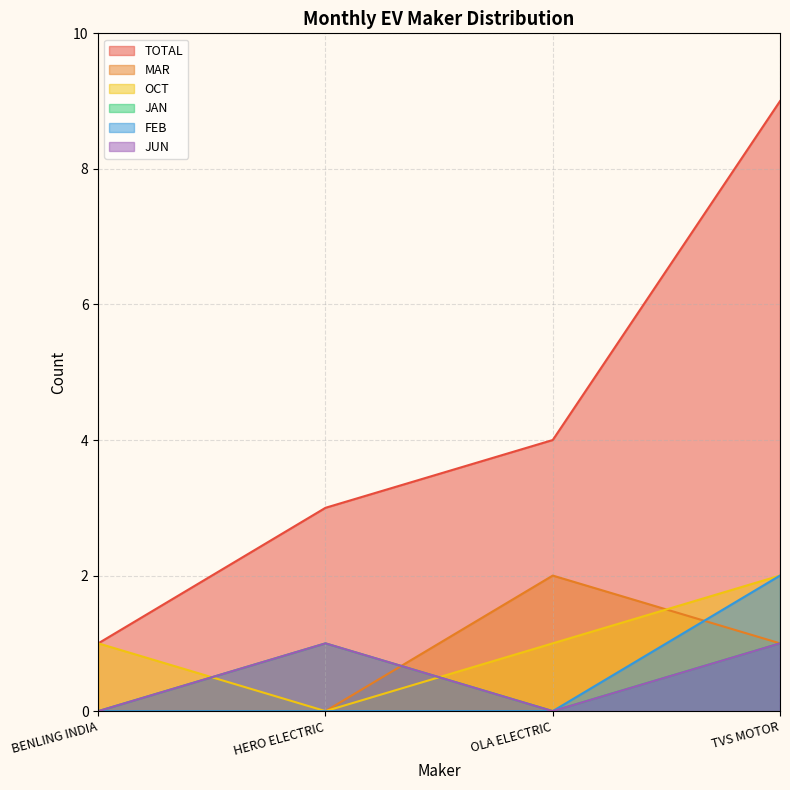

At which label does TOTAL first exceed 4?

TVS MOTOR